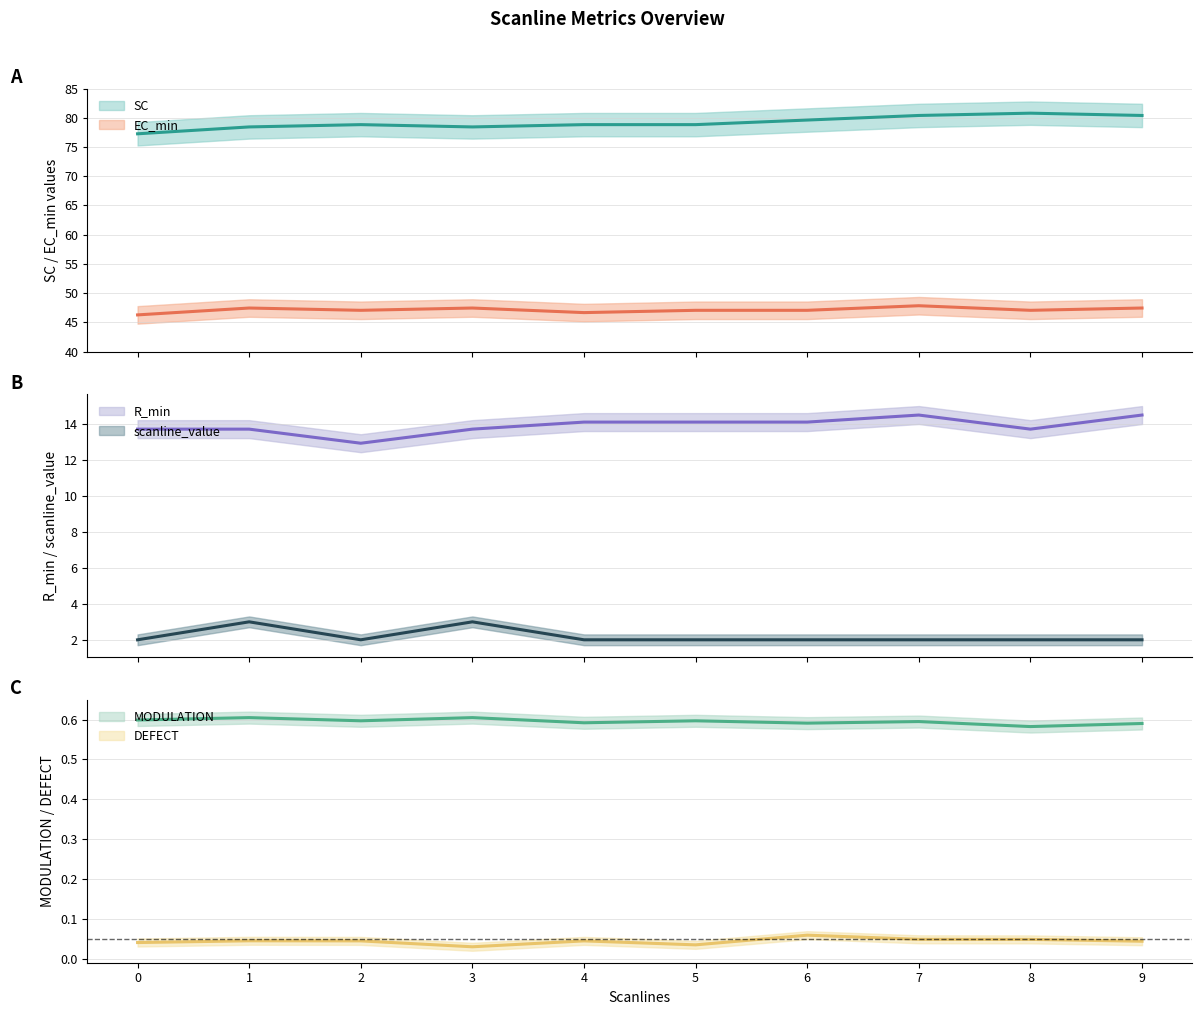

What is the value of the MODULATION point at the 2nd from the left?

0.6